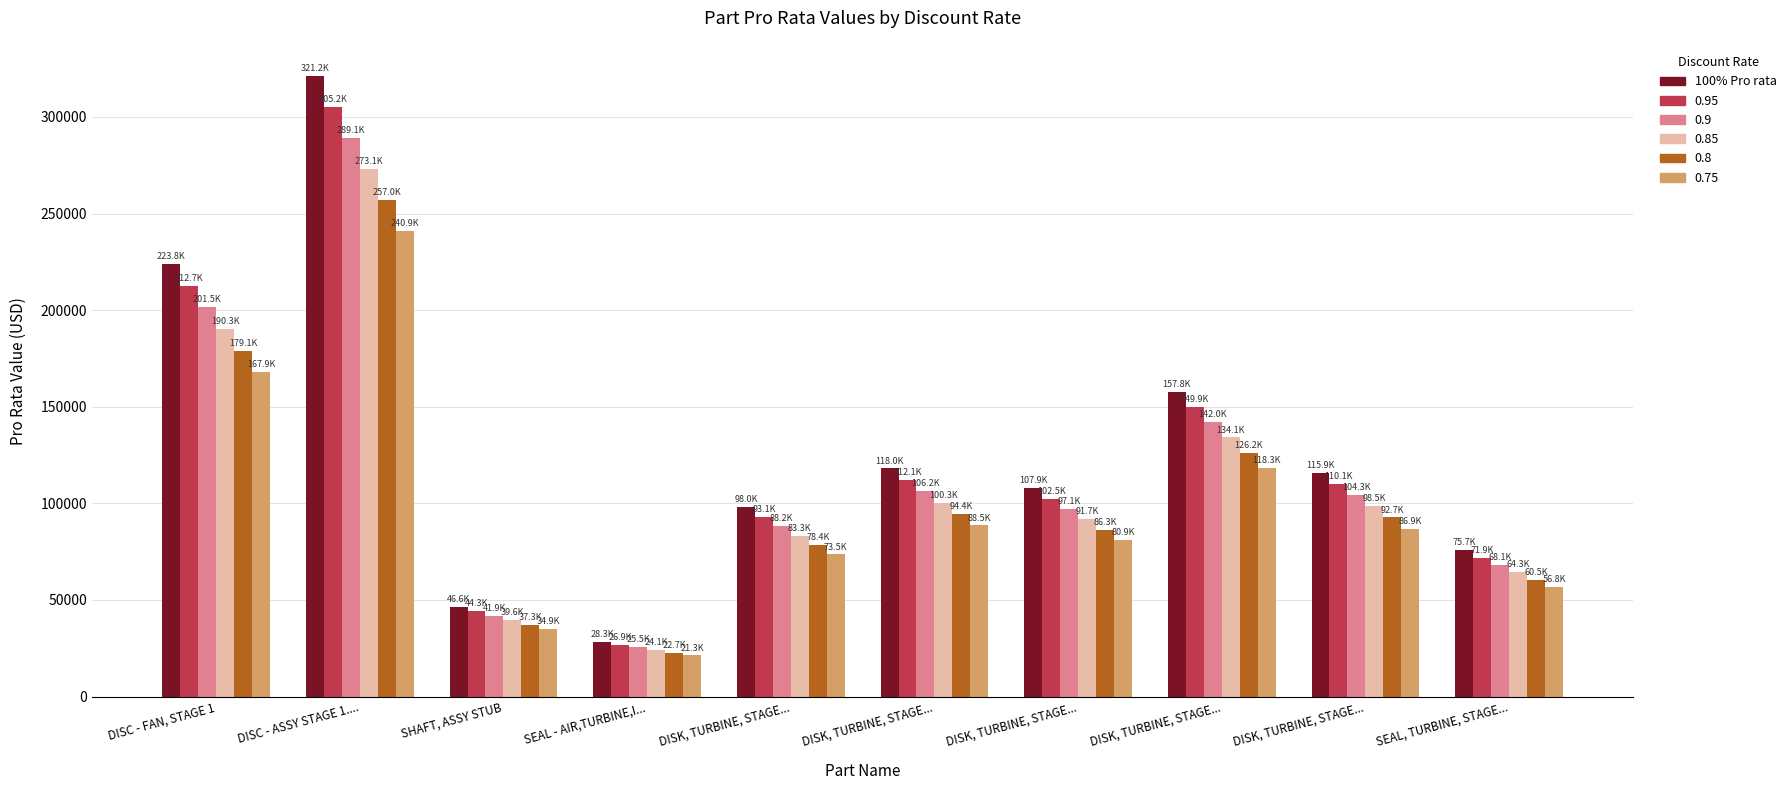

What is the label of the 8th bar from the left?

DISK, TURBINE, STAGE...